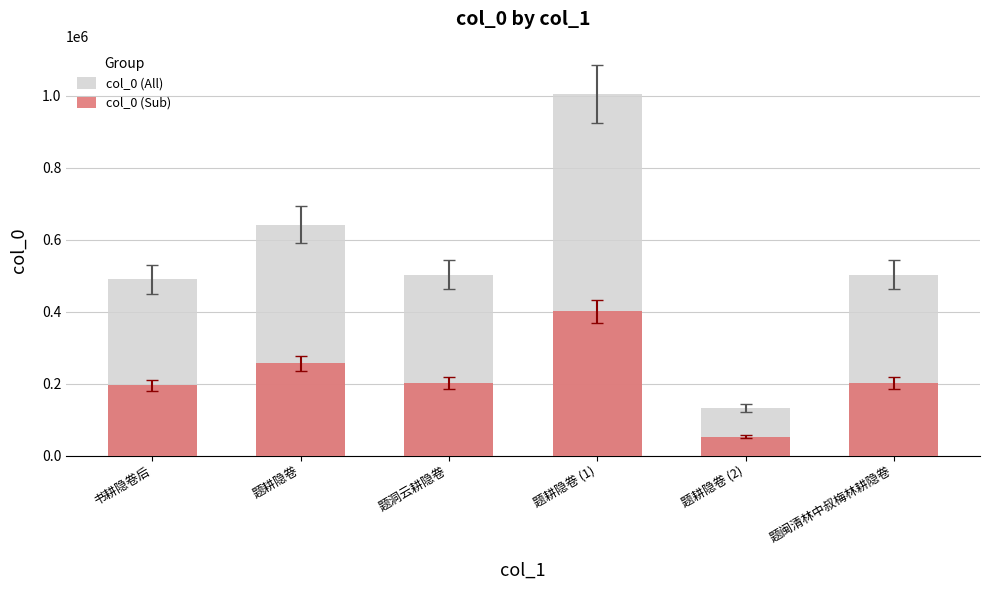

What is the lowest value of the col_0 (All) series?

131931.0